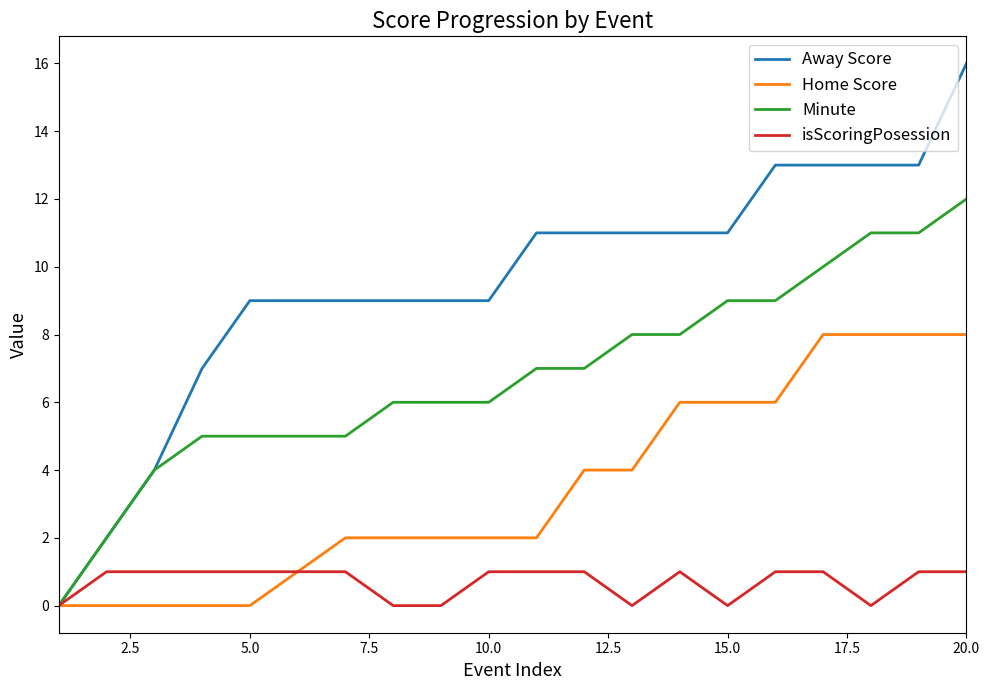

Reading left to right, transcribe all the data shown in this chart.

Away Score: 0	2	4	7	9	9	9	9	9	9	11	11	11	11	11	13	13	13	13	16
Home Score: 0	0	0	0	0	1	2	2	2	2	2	4	4	6	6	6	8	8	8	8
Minute: 0	2	4	5	5	5	5	6	6	6	7	7	8	8	9	9	10	11	11	12
isScoringPosession: 0	1	1	1	1	1	1	0	0	1	1	1	0	1	0	1	1	0	1	1